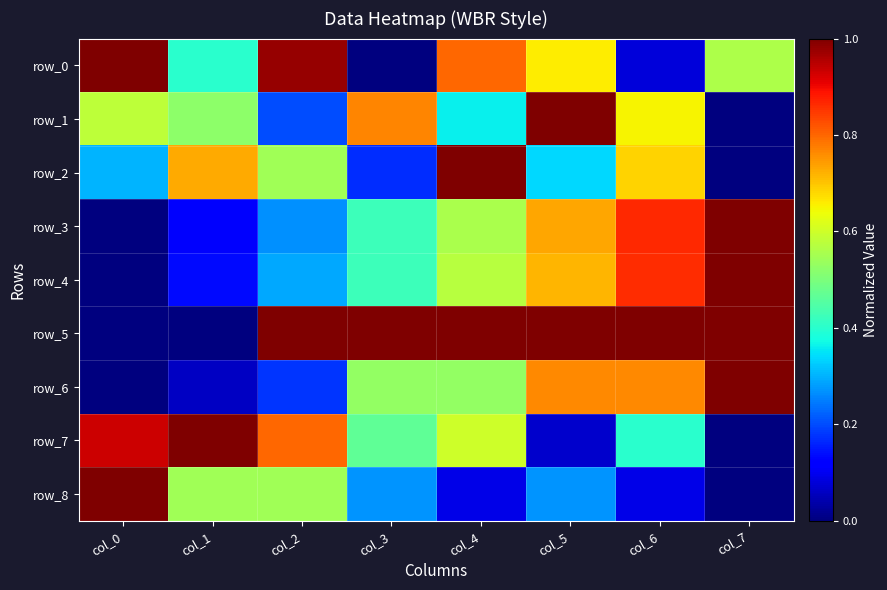

Rank the series by their maximum value, from lowest to highest.

row_0, row_1, row_2, row_3, row_4, row_5, row_6, row_7, row_8